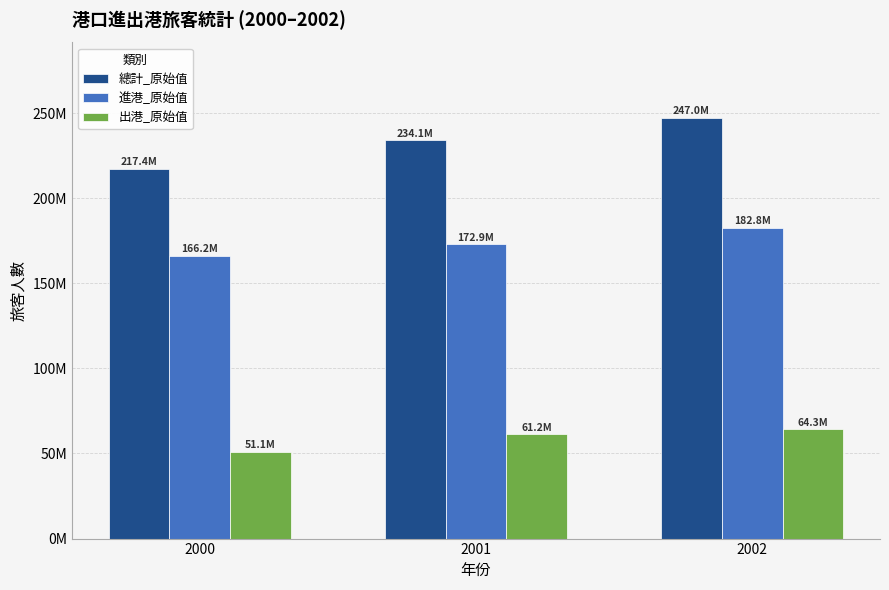

What are all the series names shown in the legend?

總計_原始值, 進港_原始值, 出港_原始值